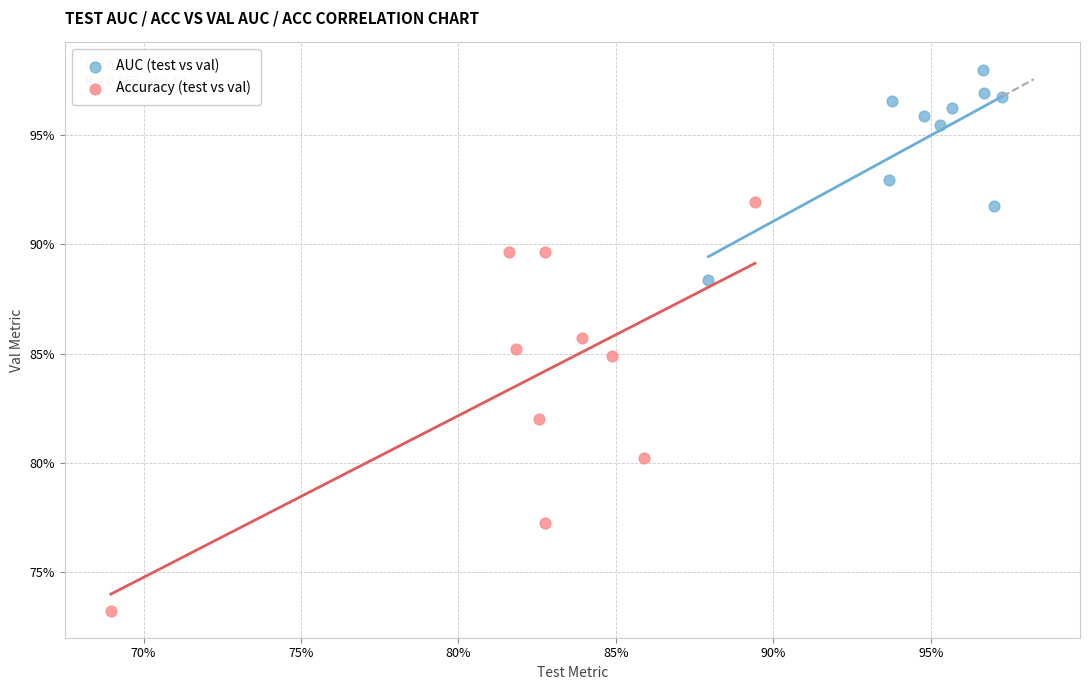

Which series contains the lowest Y value?

Accuracy (test vs val)